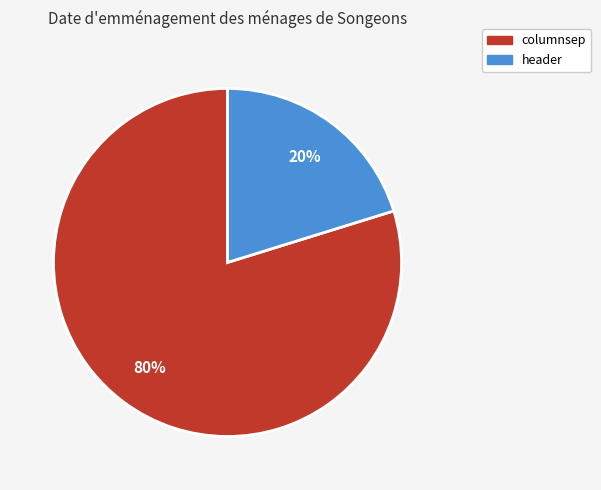

Which slice represents more than half of the pie?

columnsep